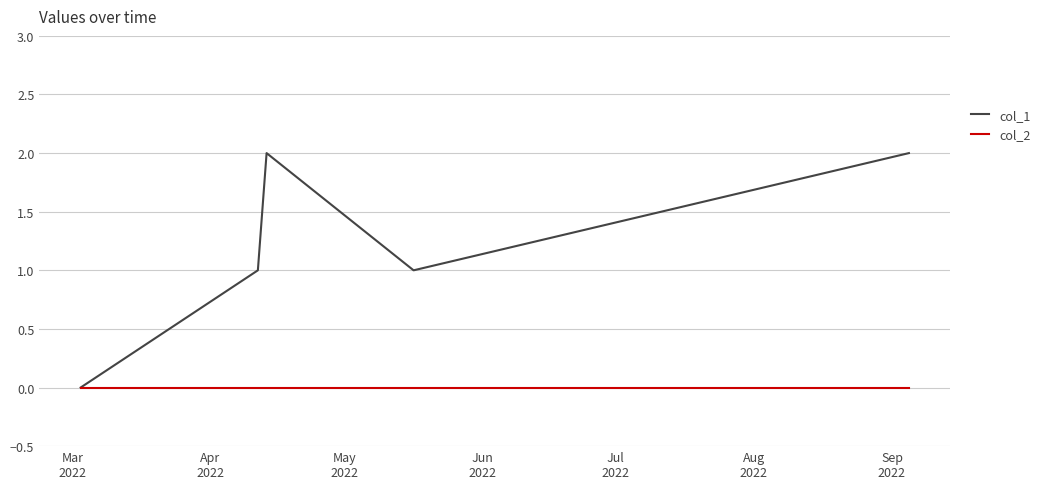

Which series has the widest spread of values?

col_1